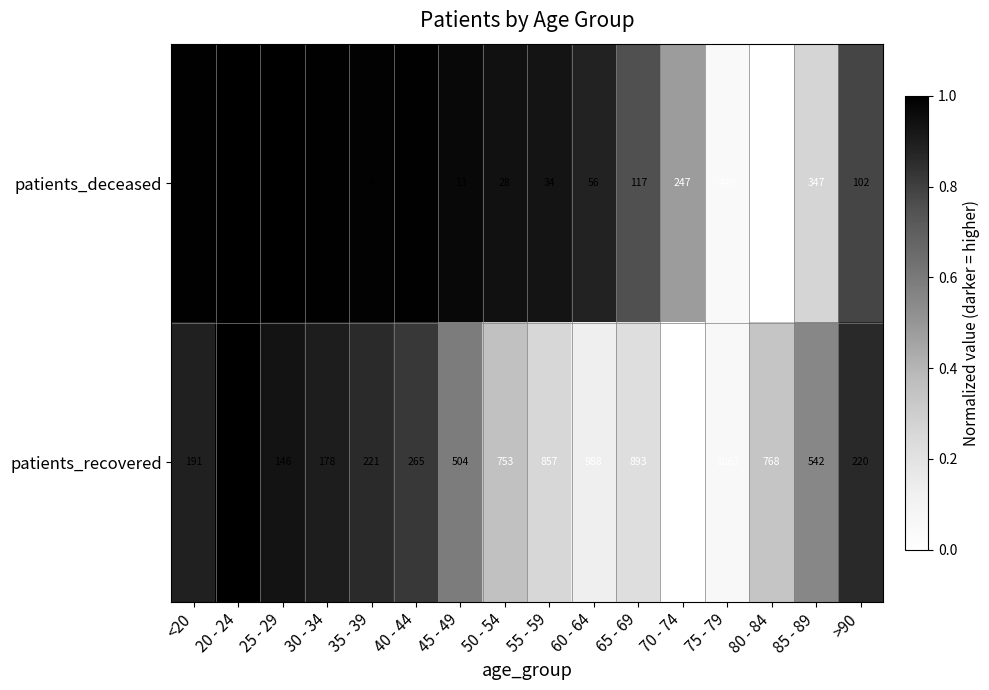

Is it true that patients_recovered equals 867 at 85 - 89?

False